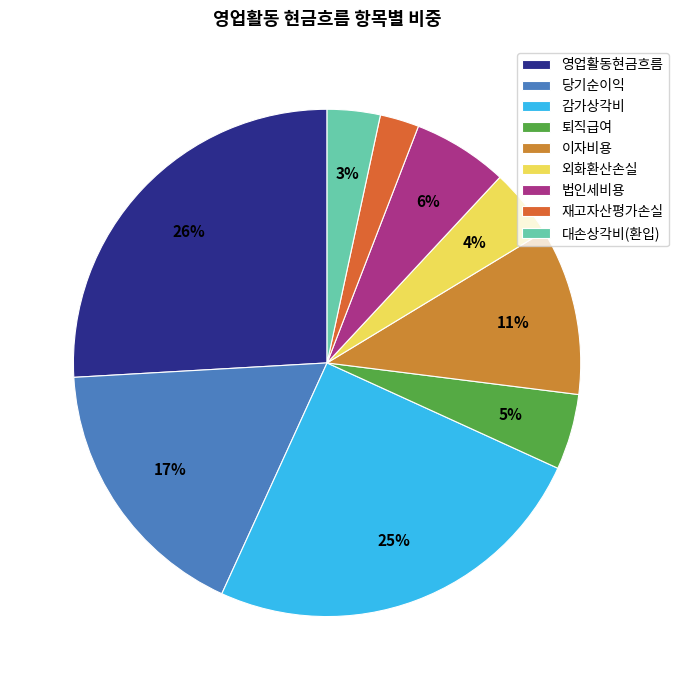

To the nearest percent, what is the difference between the 당기순이익 and 퇴직급여 slice percentages?

12%